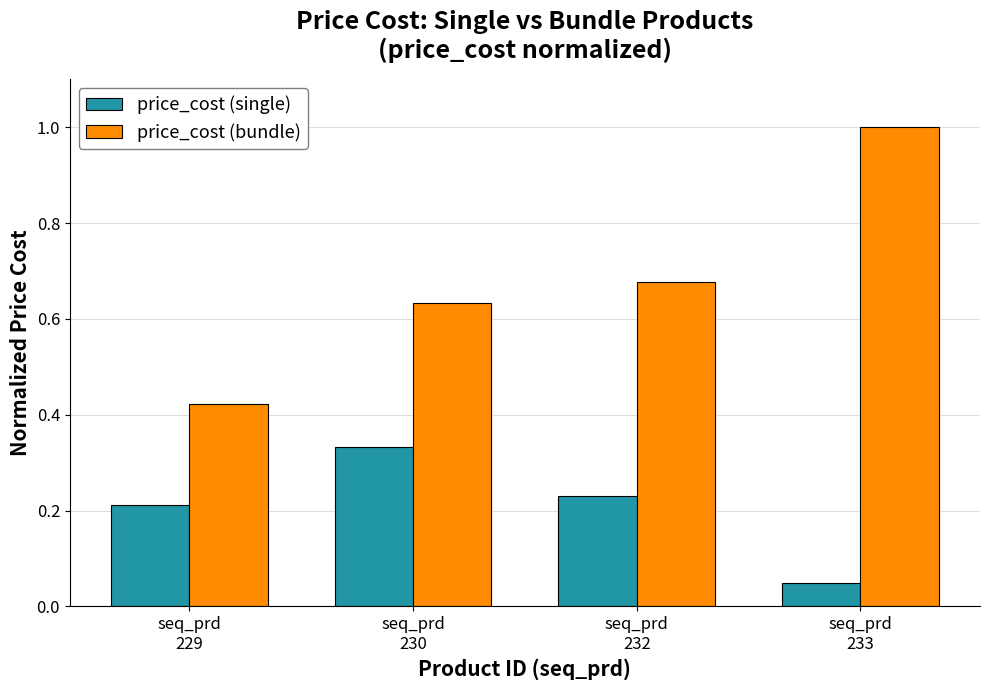

Is it true that price_cost (single) equals 0.1 at seq_prd
233?

False